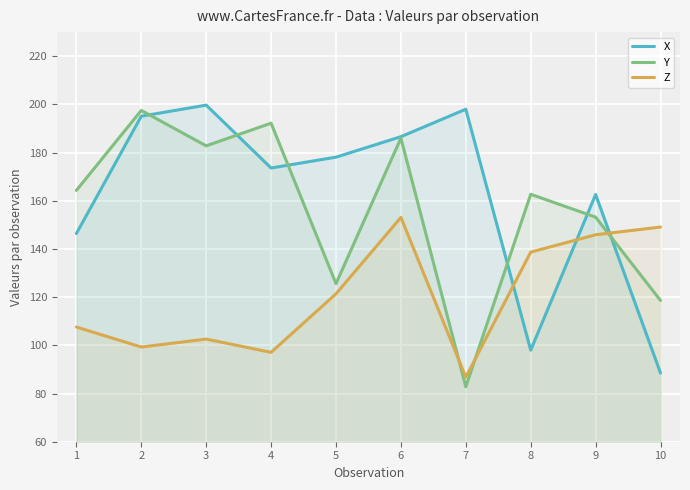

Reading left to right, transcribe all the data shown in this chart.

X: 1=146.4	2=195.1	3=199.7	4=173.6	5=178.1	6=186.6	7=198.0	8=98.0	9=162.6	10=88.5
Y: 1=164.3	2=197.5	3=182.8	4=192.2	5=125.6	6=186.0	7=82.8	8=162.7	9=153.2	10=118.6
Z: 1=107.6	2=99.3	3=102.6	4=97.1	5=121.4	6=153.1	7=86.8	8=138.7	9=145.9	10=149.1